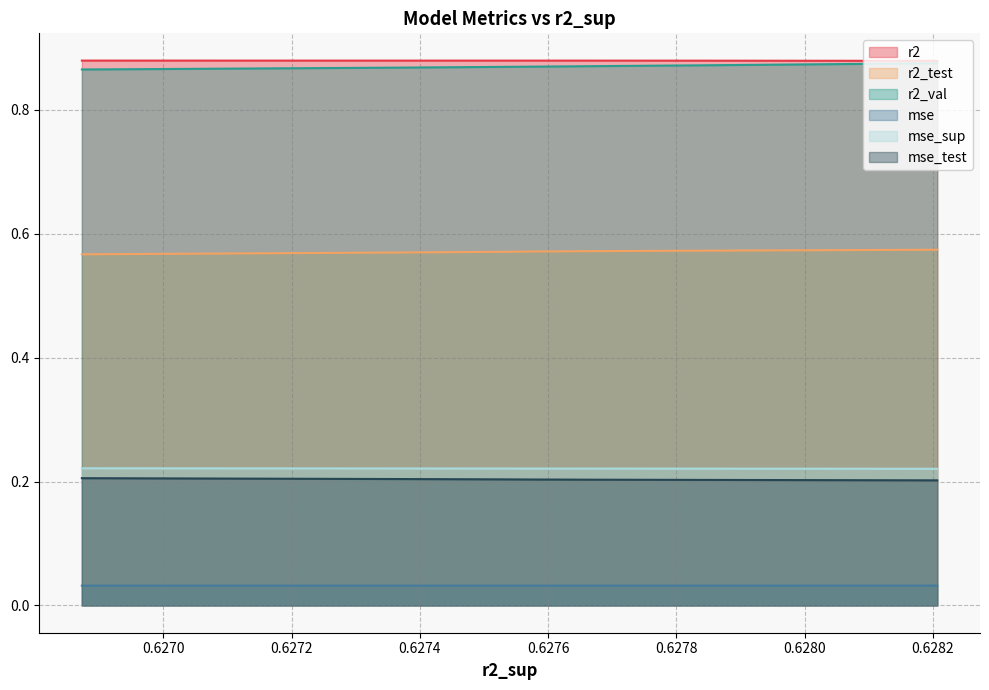

At which category does r2 reach its first local valley?

6